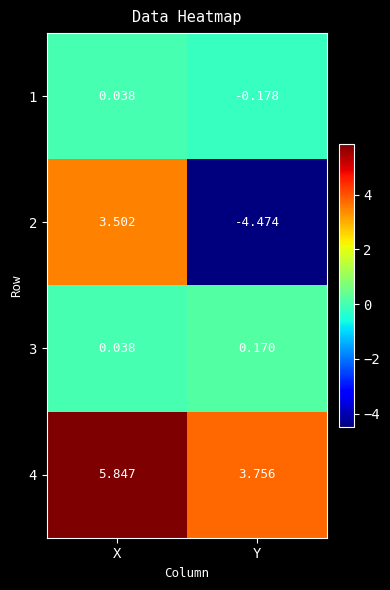

At which category is the sum across all series the highest?

X